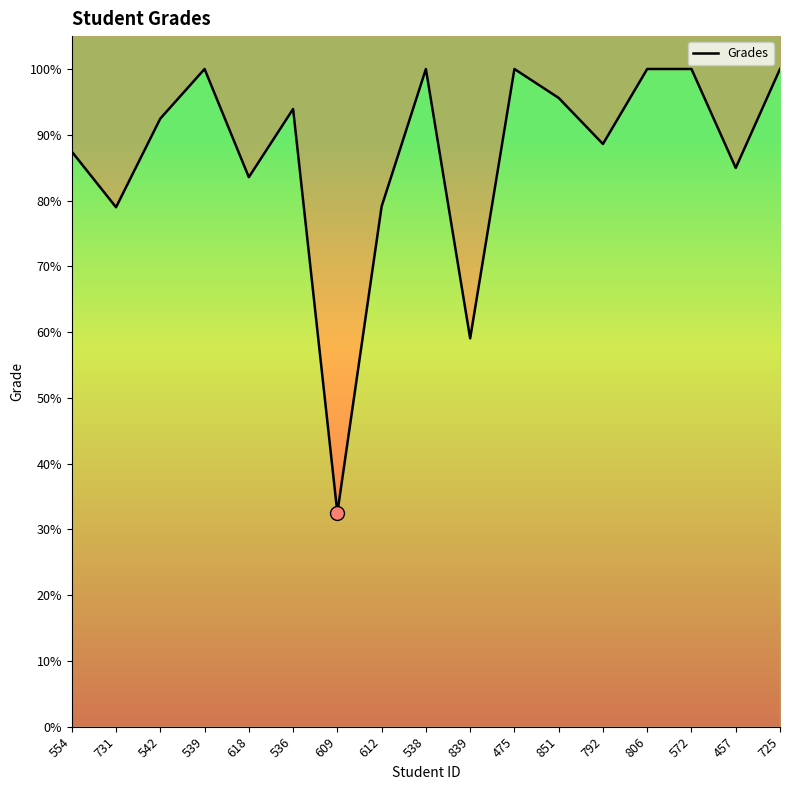

How many lines are shown in the chart?

1